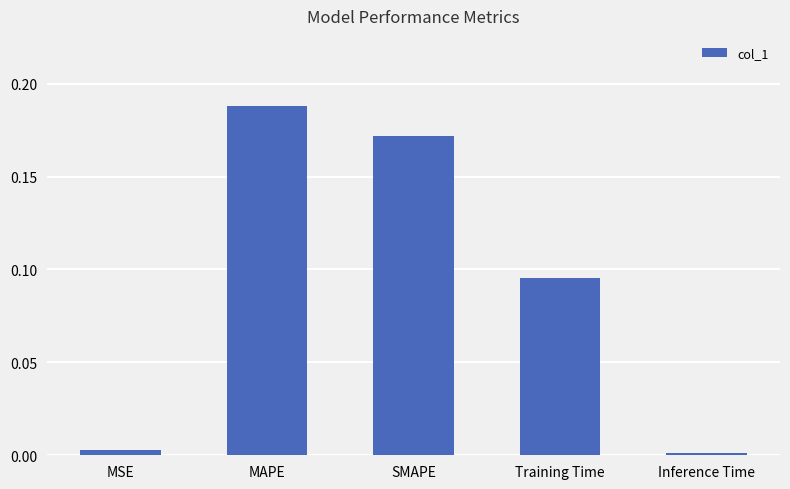

Which label corresponds to the largest value in the chart?

MAPE